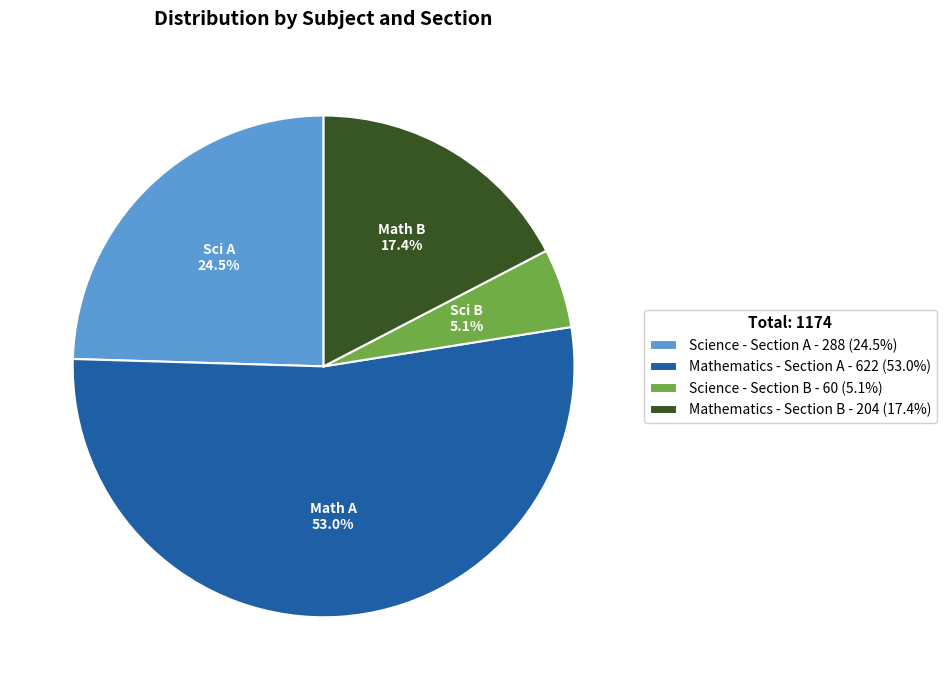

Count the number of slices in the pie.

4